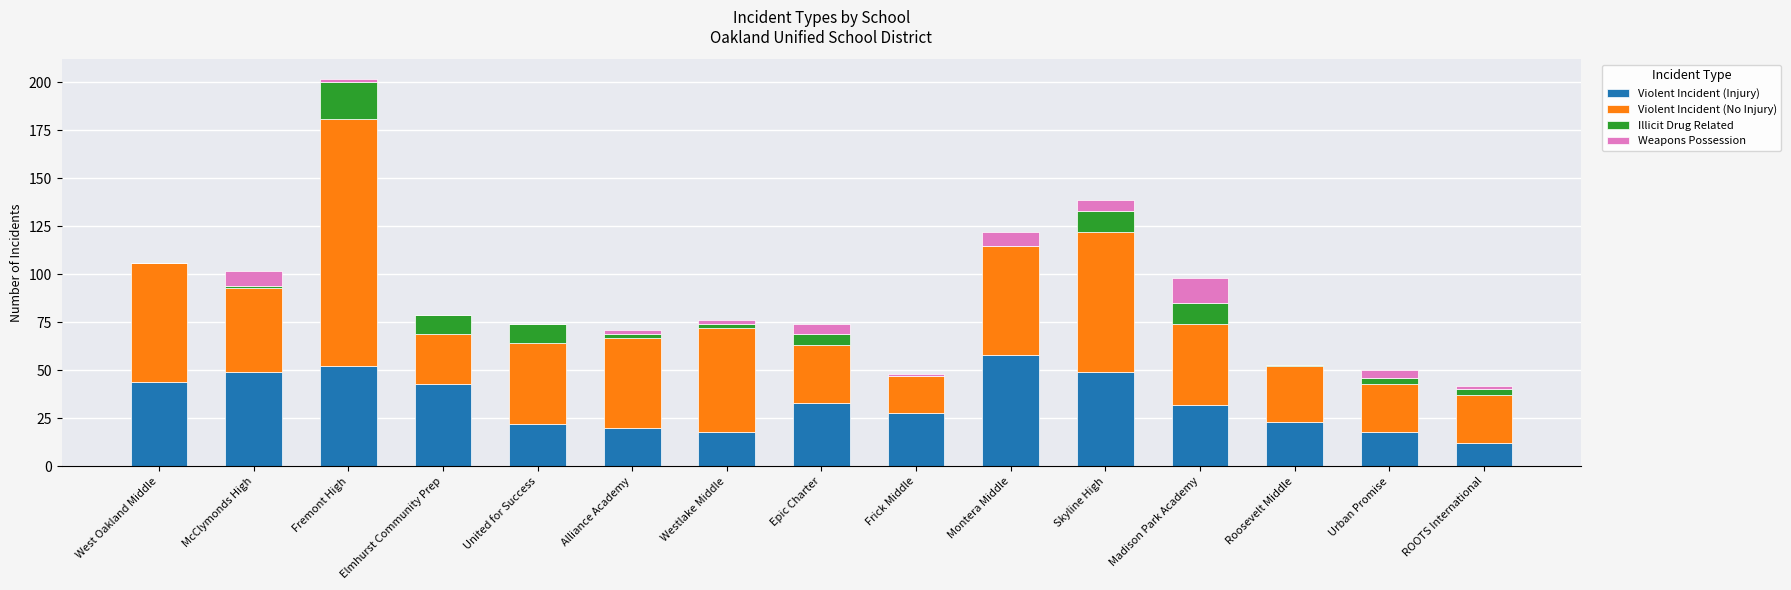

At which category is the sum across all series the highest?

Fremont High